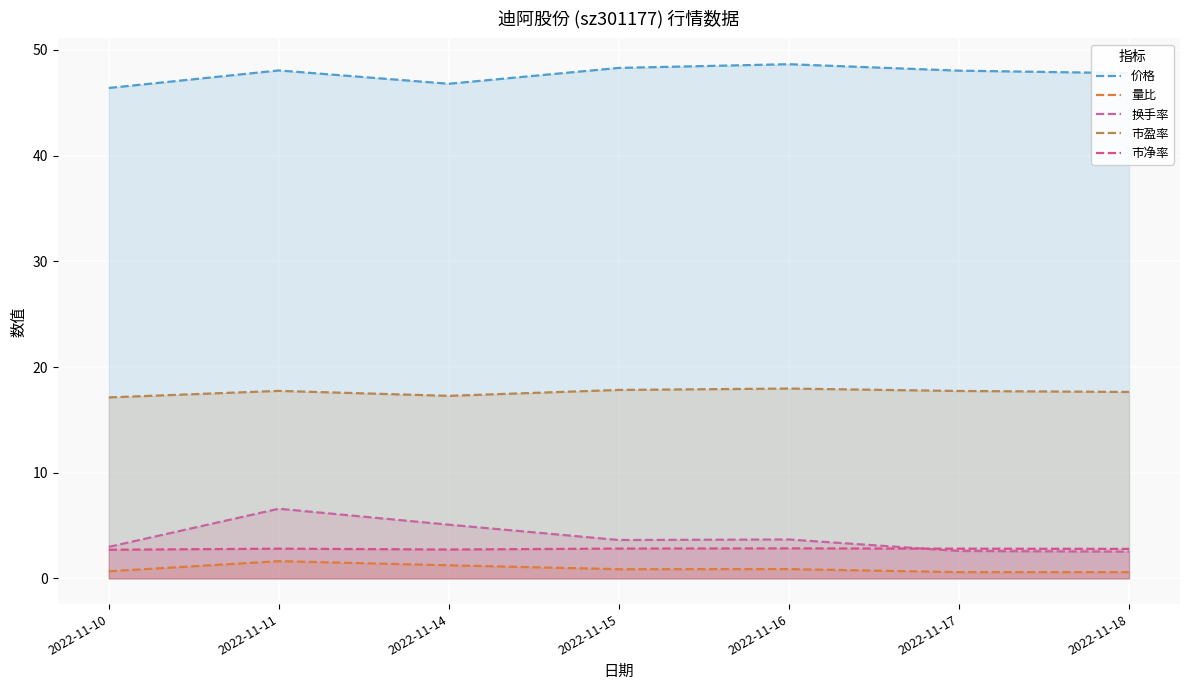

Which series has the widest spread of values?

换手率